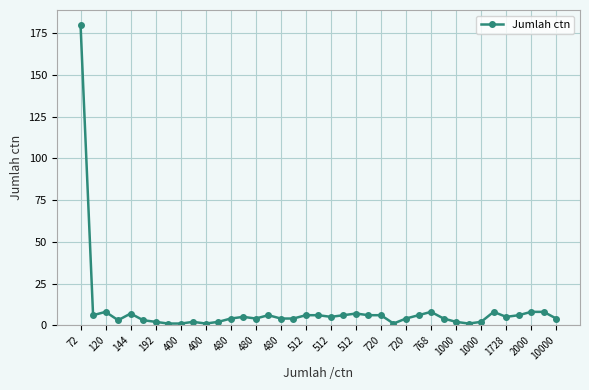

Count the number of categories in the chart.

39